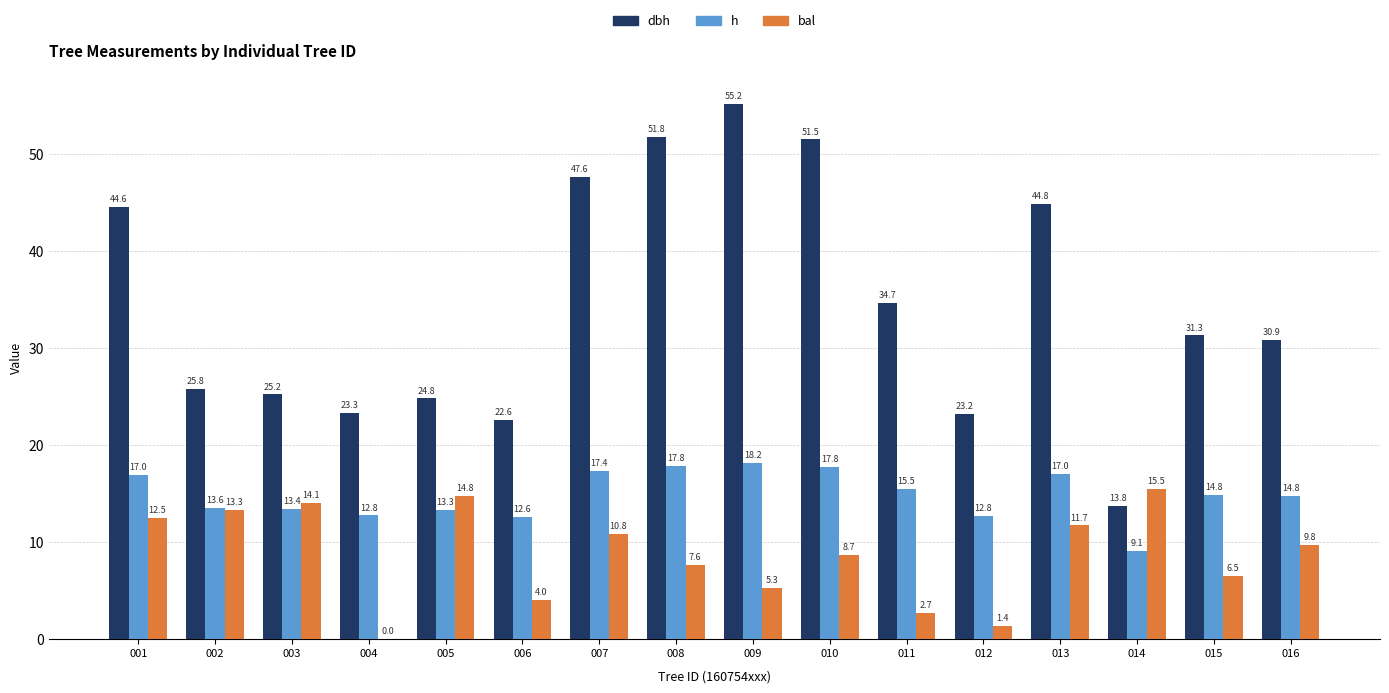

What value does the bal series have at 011?

2.7